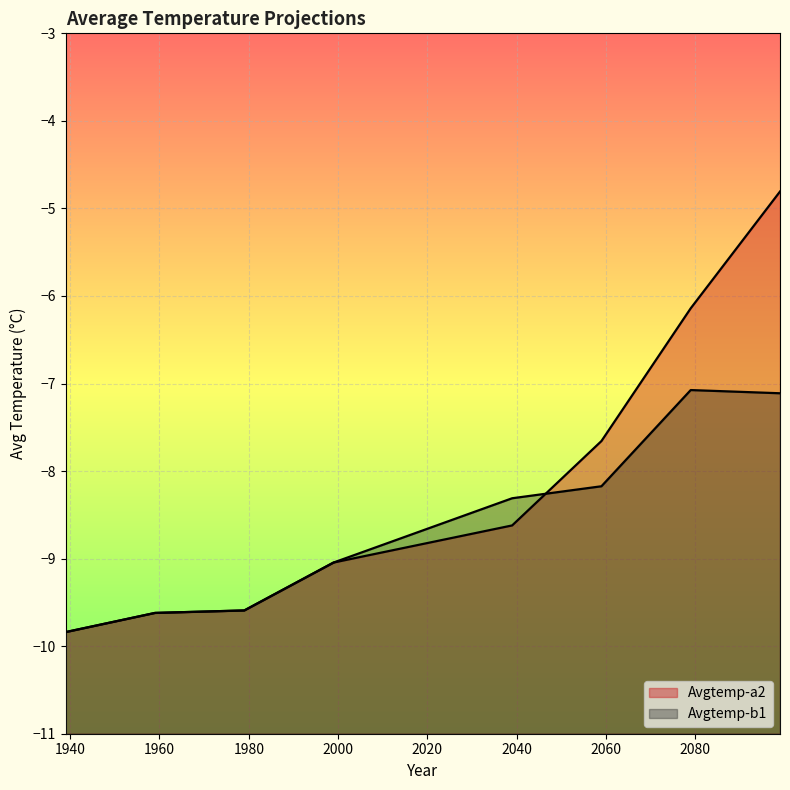

Which series changed the most between 1979 and 2059?

Avgtemp-a2